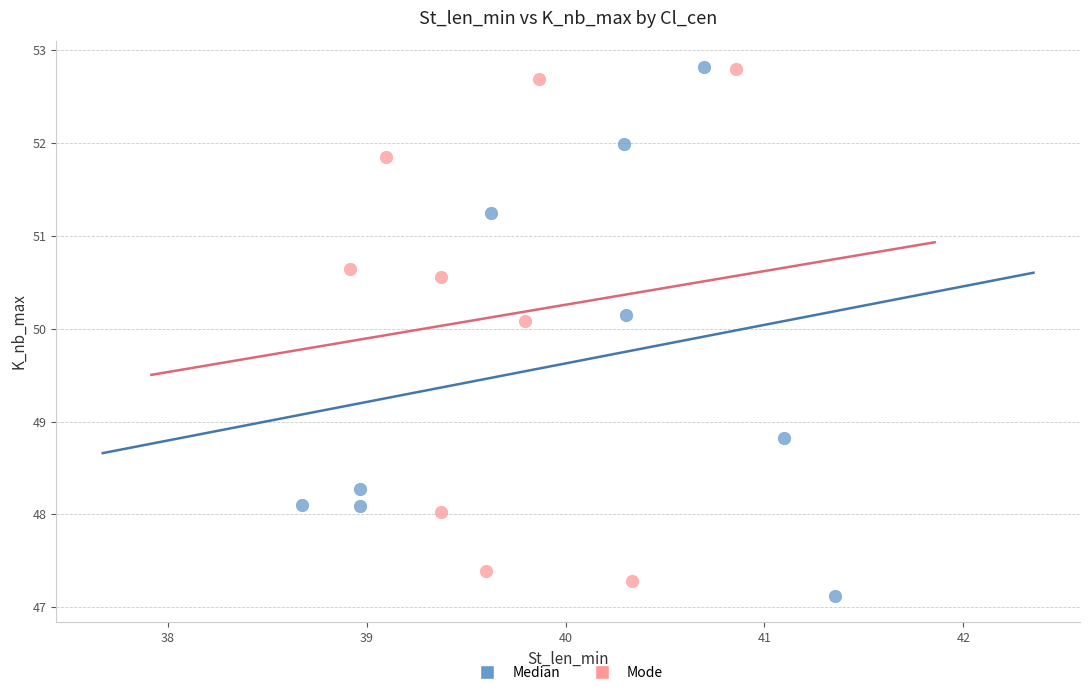

Which series contains the lowest Y value?

Median